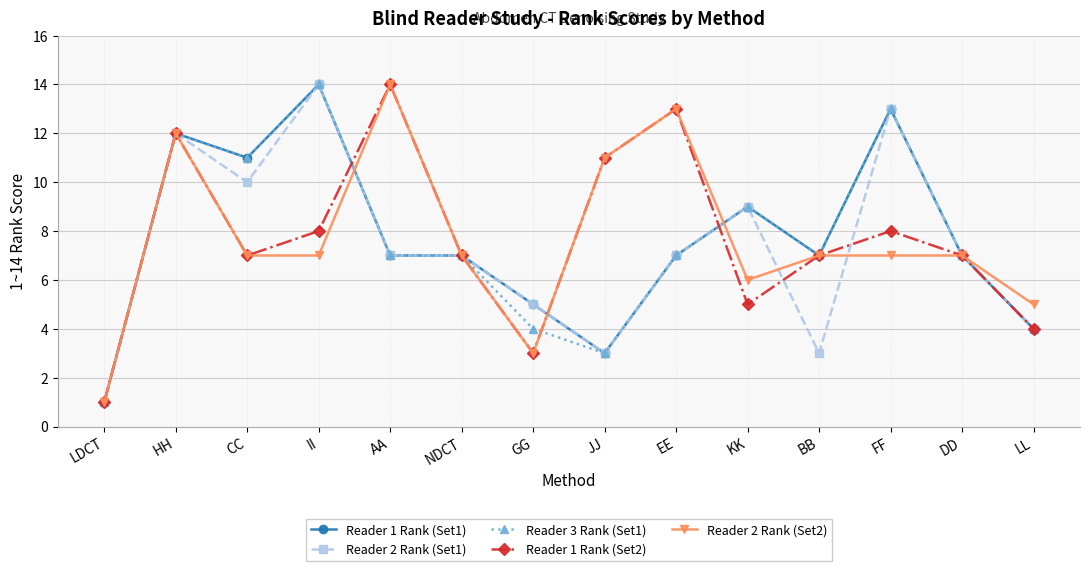

What is the maximum value shown in the chart?

14